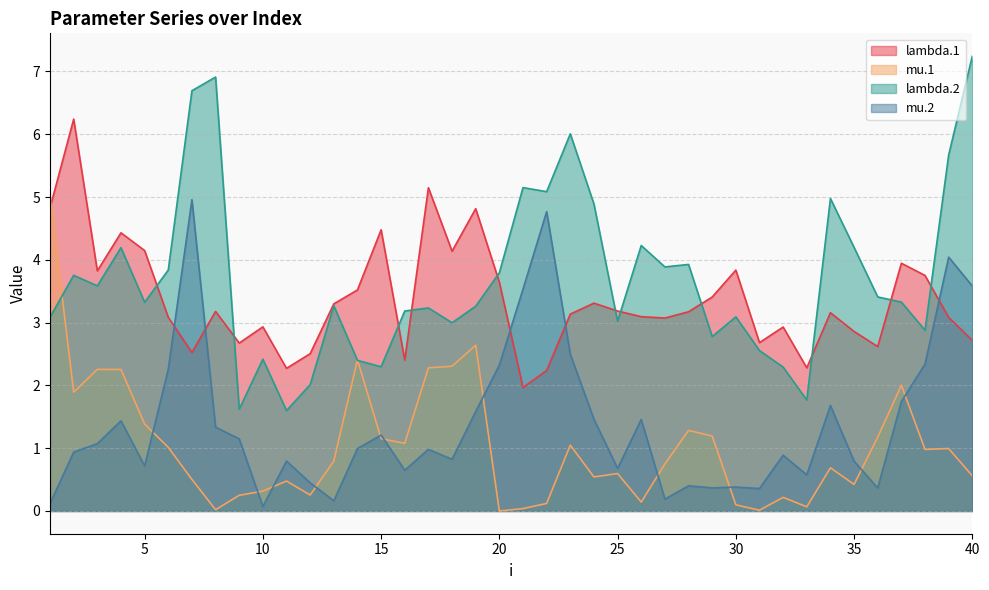

At 17, list the series in order from largest to smallest.

lambda.1, lambda.2, mu.1, mu.2